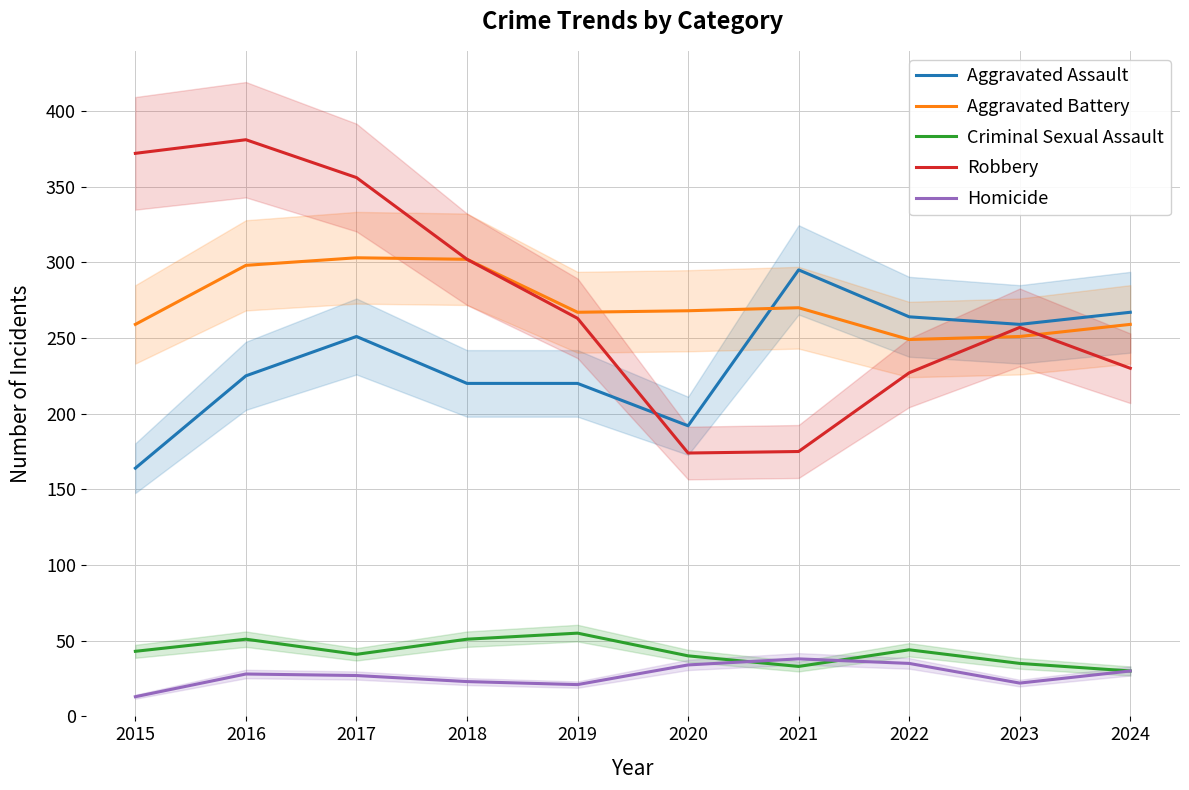

The Aggravated Battery series shows 422 at 2021. True or false?

False